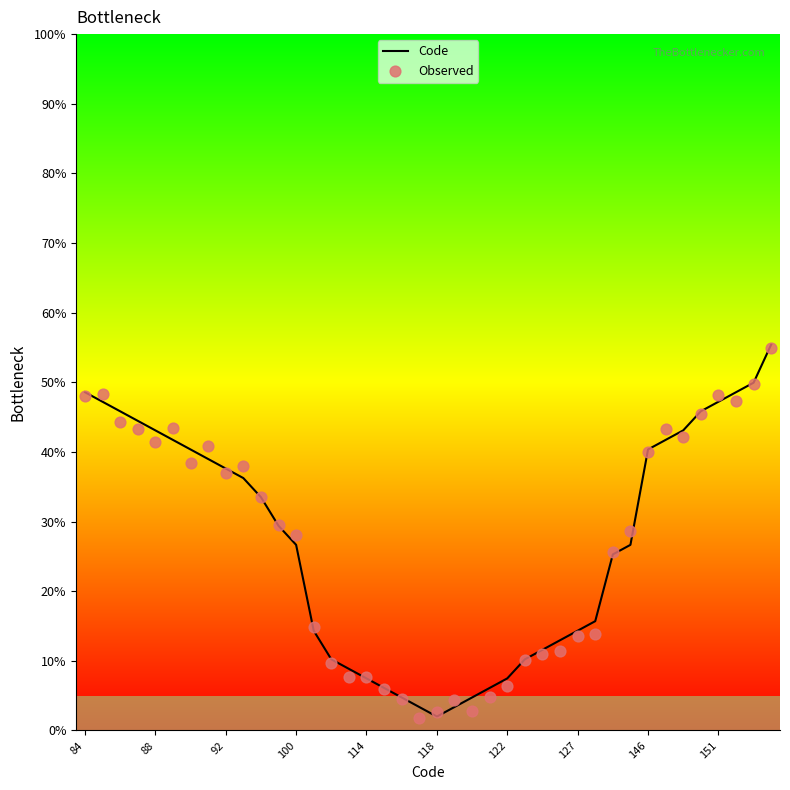

At how many categories does at least one series exceed 8?

31